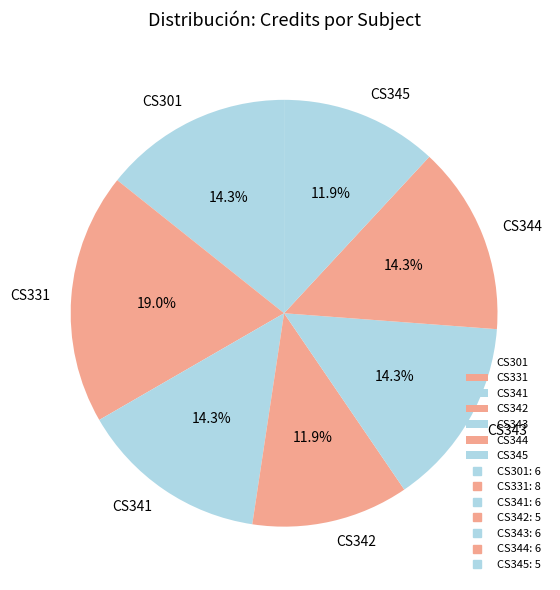

Is it true that CS345 is 12% of the pie?

True